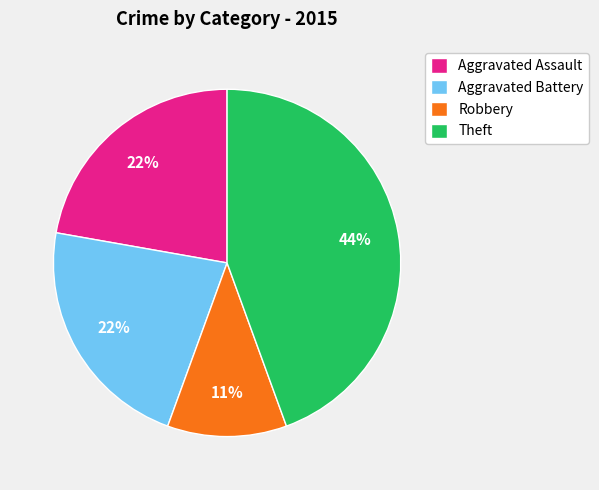

To the nearest percent, what percentage of the pie is Aggravated Assault?

22%